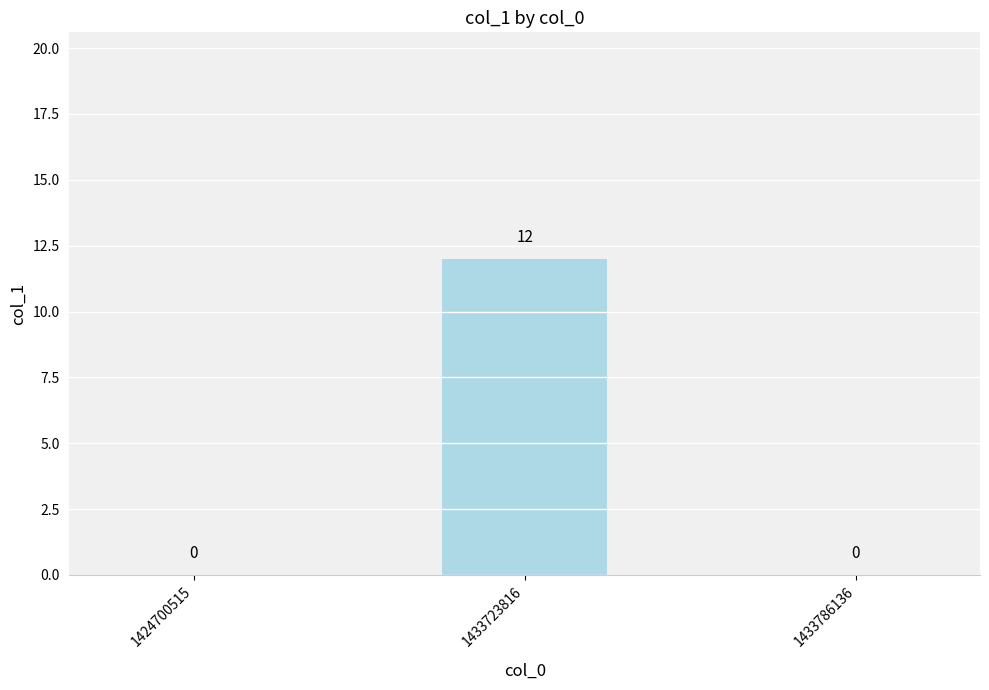

Is it true that the value at 1424700515 is 0?

True